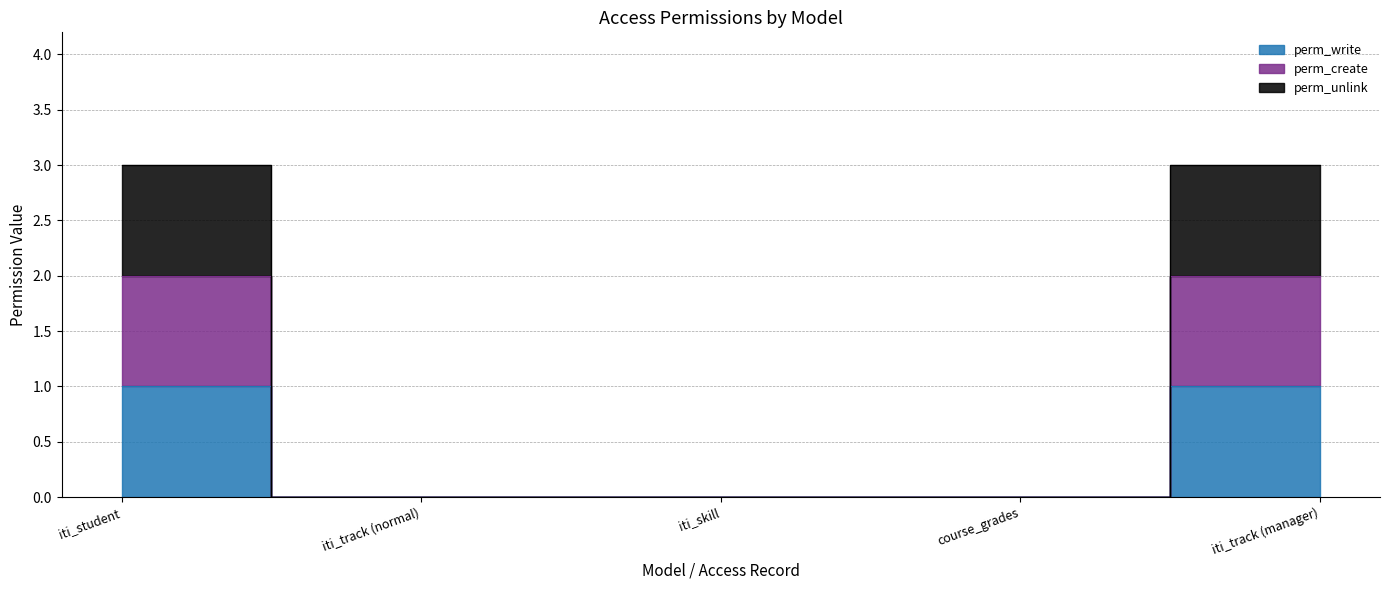

What is the difference between the perm_write values at iti_student and course_grades?

1